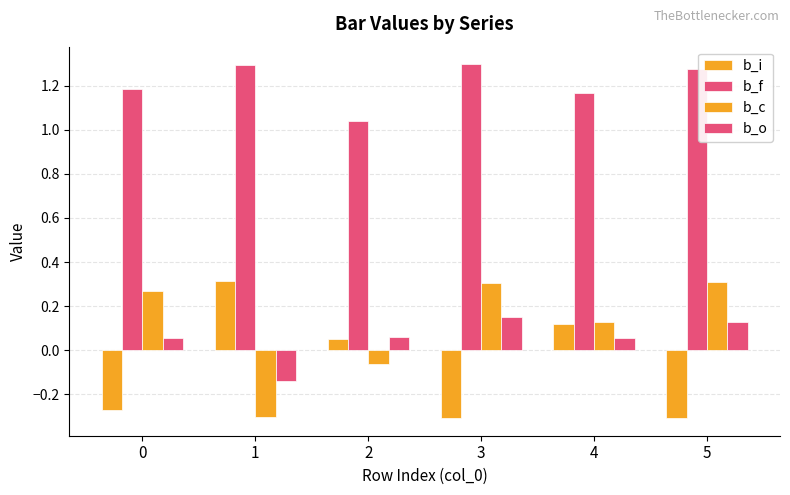

Are the bars horizontal?

No